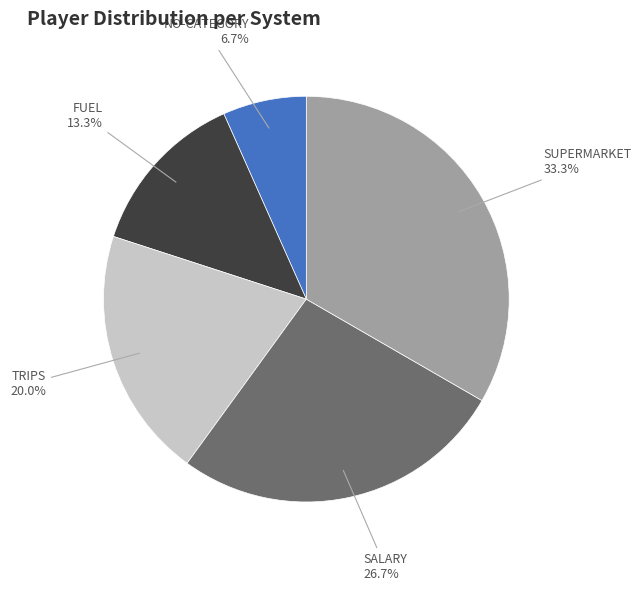

Do TRIPS and SUPERMARKET together represent more than half of the pie?

Yes